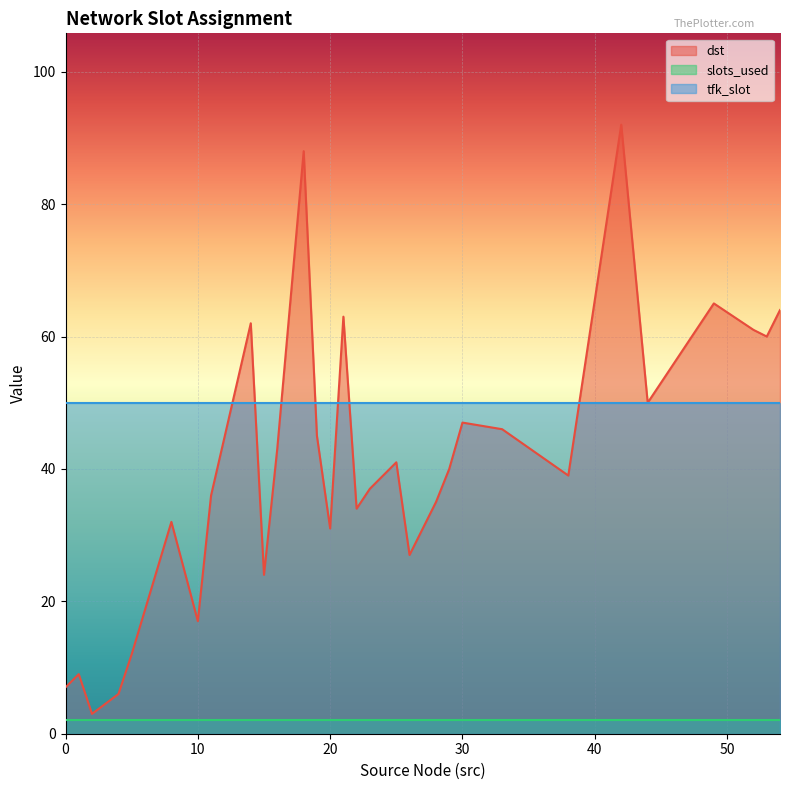

At which category does the chart reach its peak across all series?

42